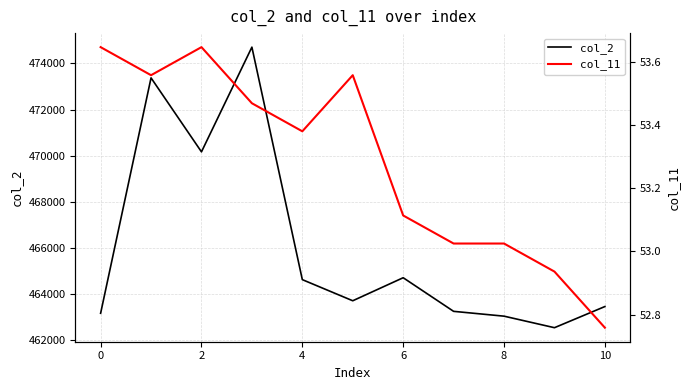

How many lines are shown in the chart?

2